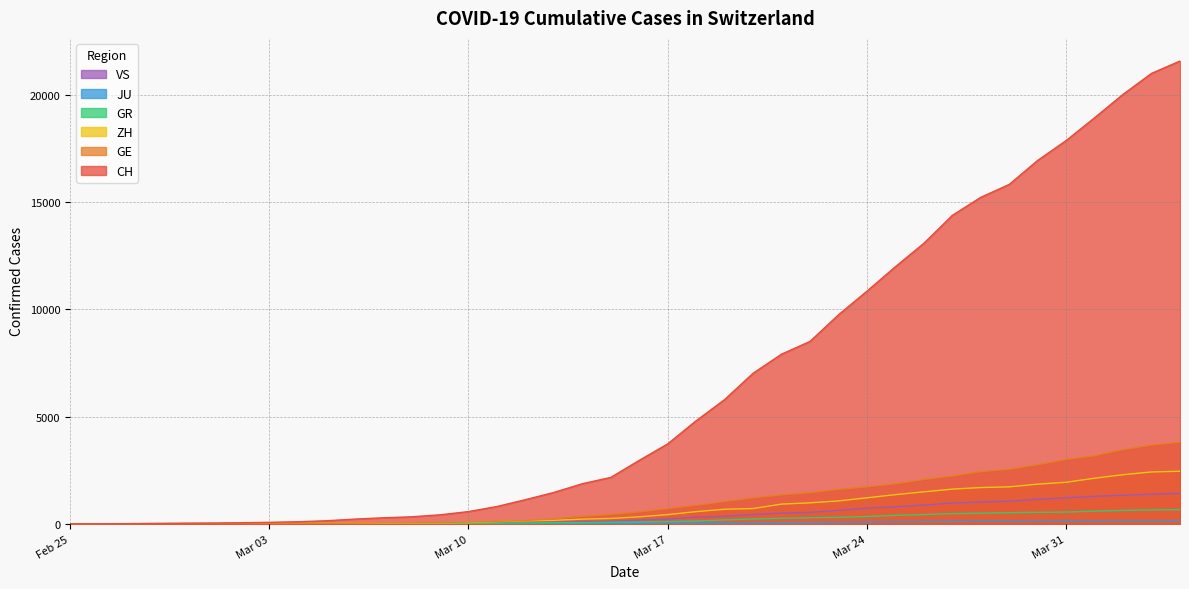

What is the label of the 40th point from the right?

Feb 25